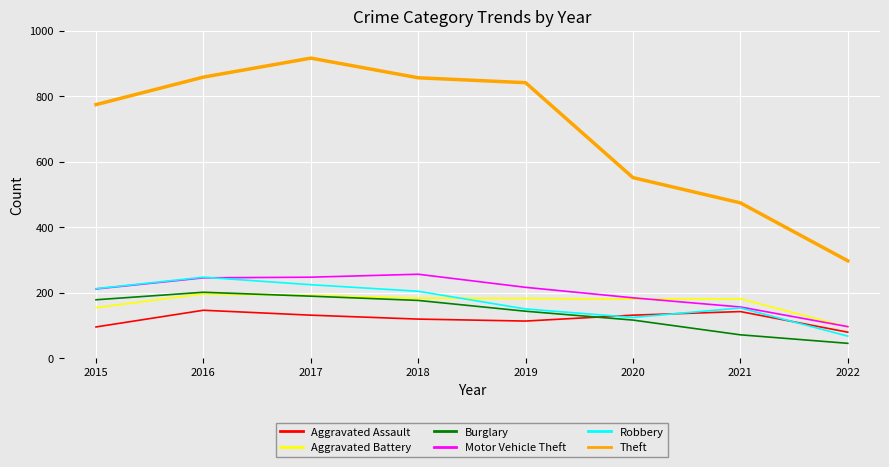

What is the highest value of the Burglary series?

201